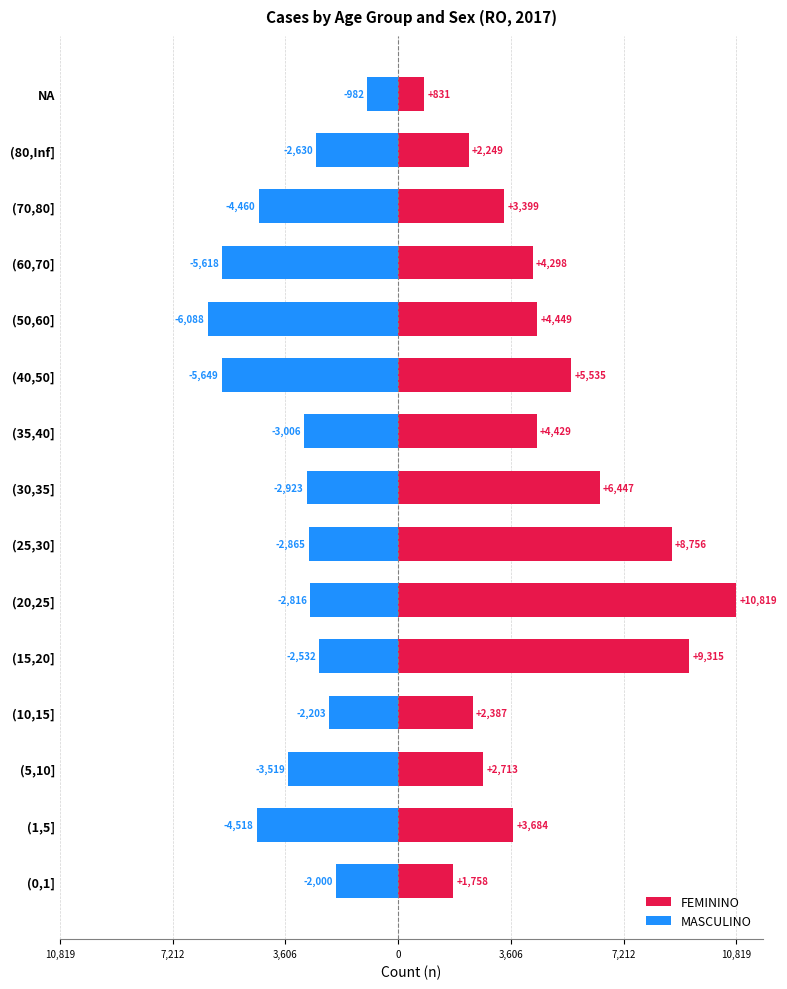

What are all the series names shown in the legend?

FEMININO, MASCULINO